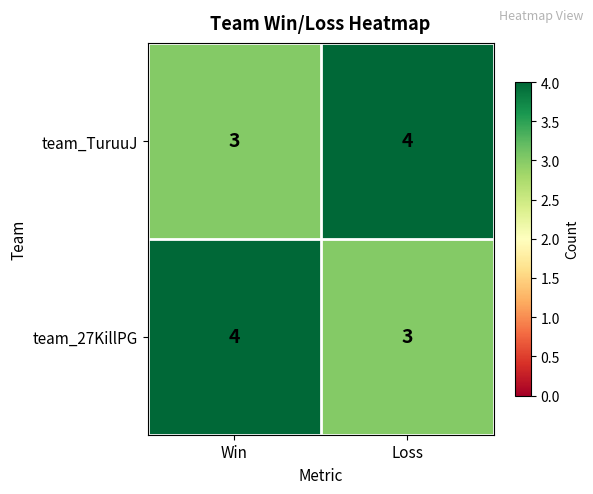

Rank the categories by team_TuruuJ value from highest to lowest.

Loss, Win